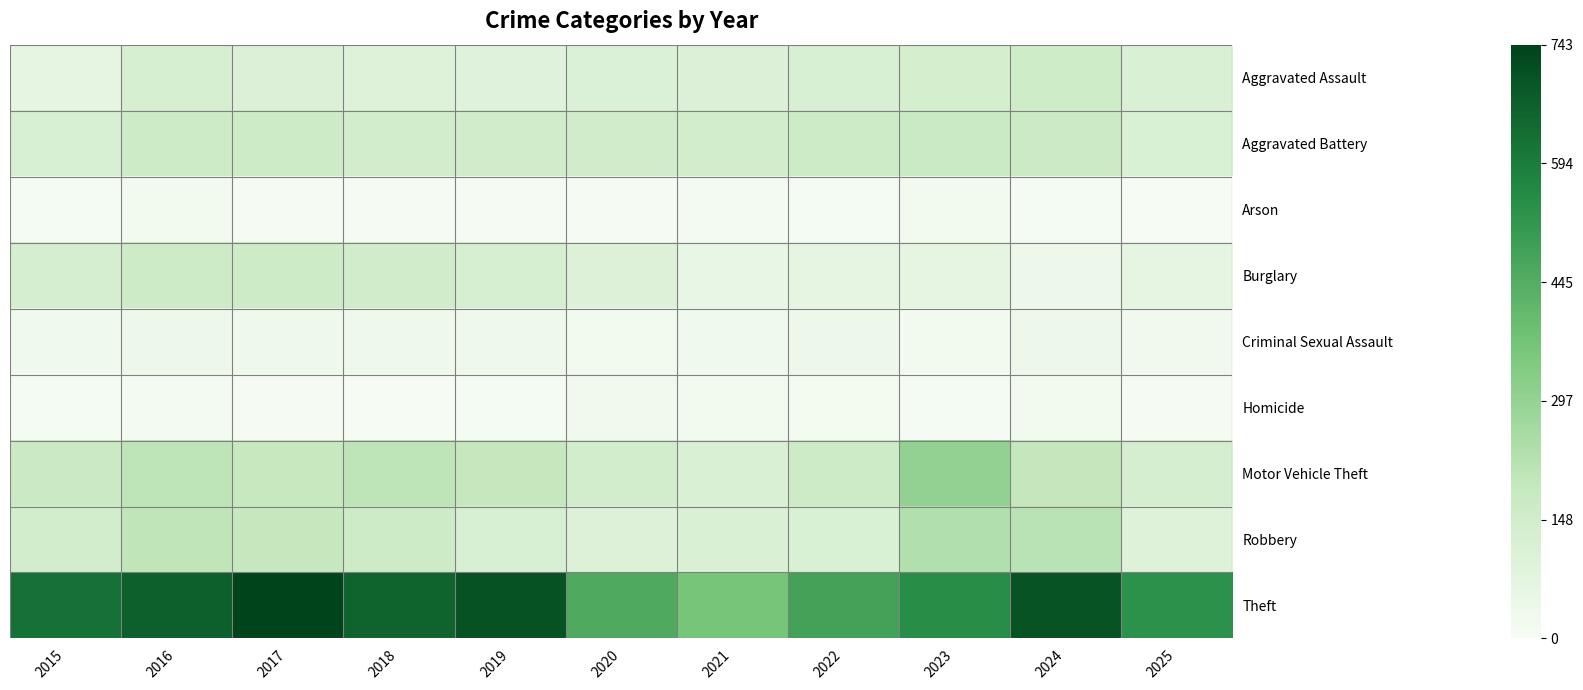

Reading left to right, what are all the values shown in this chart?

Aggravated Assault: 2015=69	2016=125	2017=109	2018=95	2019=90	2020=107	2021=108	2022=122	2023=136	2024=154	2025=114
Aggravated Battery: 2015=124	2016=162	2017=159	2018=148	2019=150	2020=149	2021=143	2022=158	2023=175	2024=168	2025=118
Arson: 2015=10	2016=20	2017=8	2018=7	2019=6	2020=8	2021=13	2022=9	2023=19	2024=11	2025=5
Burglary: 2015=132	2016=158	2017=160	2018=149	2019=127	2020=99	2021=56	2022=65	2023=65	2024=38	2025=66
Criminal Sexual Assault: 2015=26	2016=36	2017=32	2018=32	2019=32	2020=19	2021=27	2022=35	2023=20	2024=35	2025=23
Homicide: 2015=9	2016=13	2017=8	2018=4	2019=10	2020=21	2021=18	2022=16	2023=10	2024=20	2025=8
Motor Vehicle Theft: 2015=171	2016=204	2017=184	2018=206	2019=186	2020=145	2021=113	2022=164	2023=304	2024=193	2025=132
Robbery: 2015=143	2016=201	2017=190	2018=163	2019=123	2020=99	2021=115	2022=117	2023=235	2024=212	2025=94
Theft: 2015=622	2016=669	2017=743	2018=657	2019=703	2020=455	2021=365	2022=483	2023=546	2024=700	2025=536